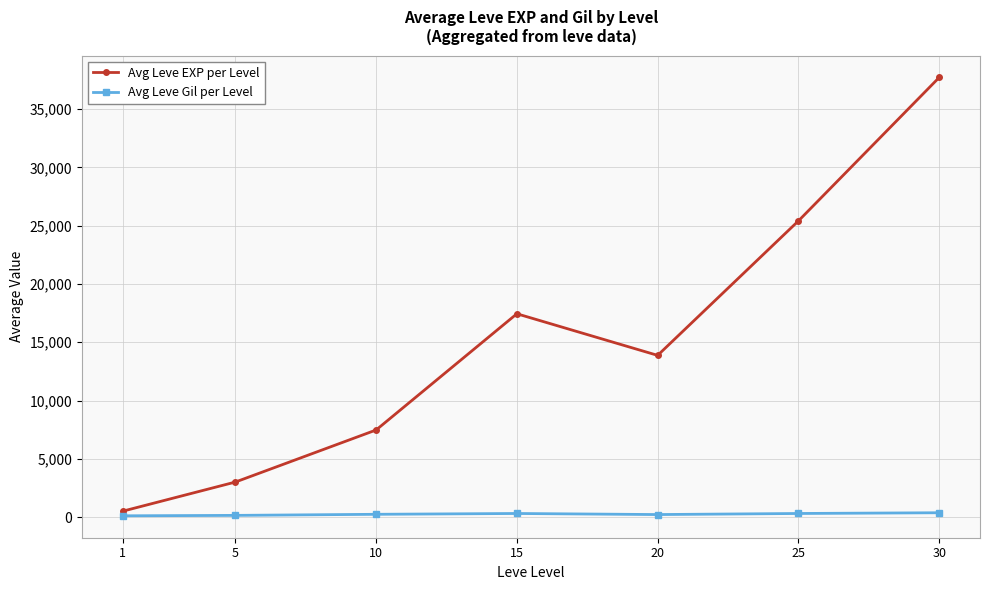

Between 5 and 30, which series saw the biggest shift?

Avg Leve EXP per Level